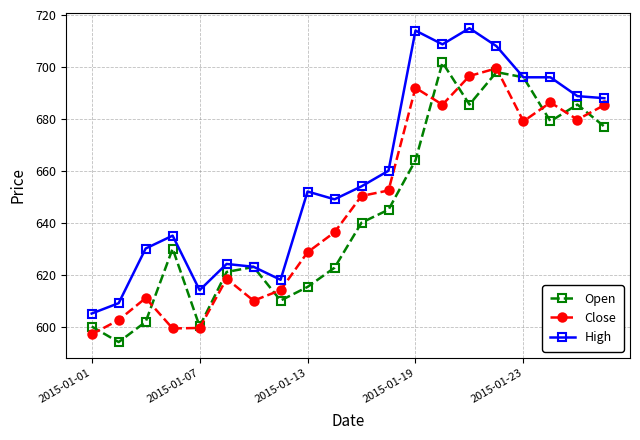

How many distinct data groups are displayed?

3